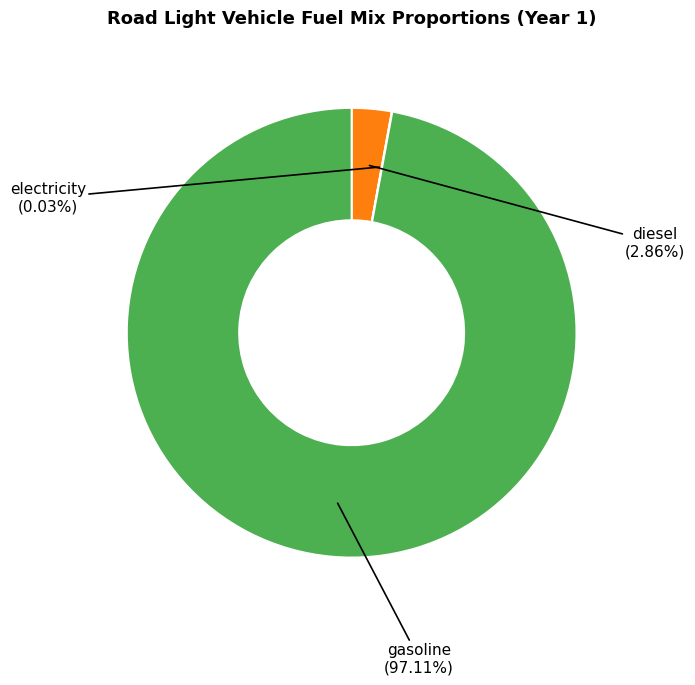

Which slice represents more than half of the pie?

gasoline